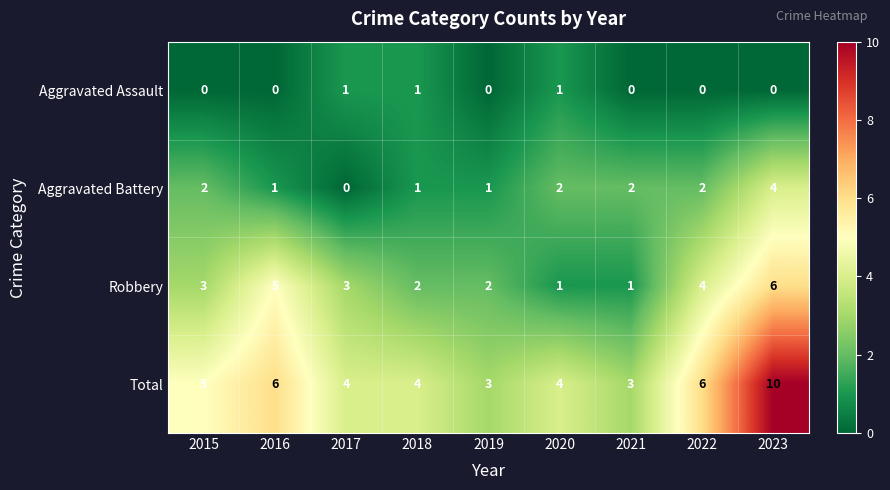

True or false: Robbery has a value of 4 at 2022.

True